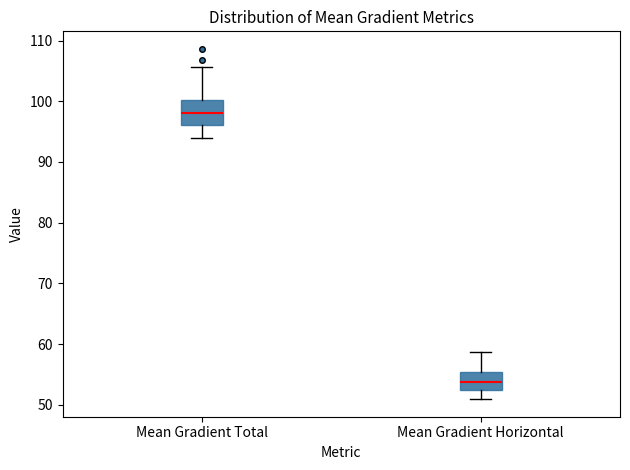

Which box has the lowest median line?

Mean Gradient Horizontal